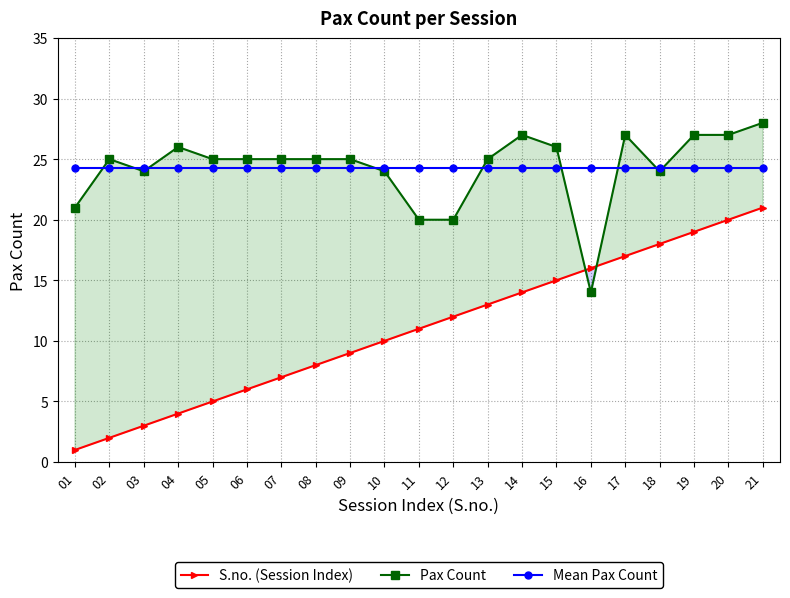

The value of Mean Pax Count at 19 is 24.3. True or false?

True